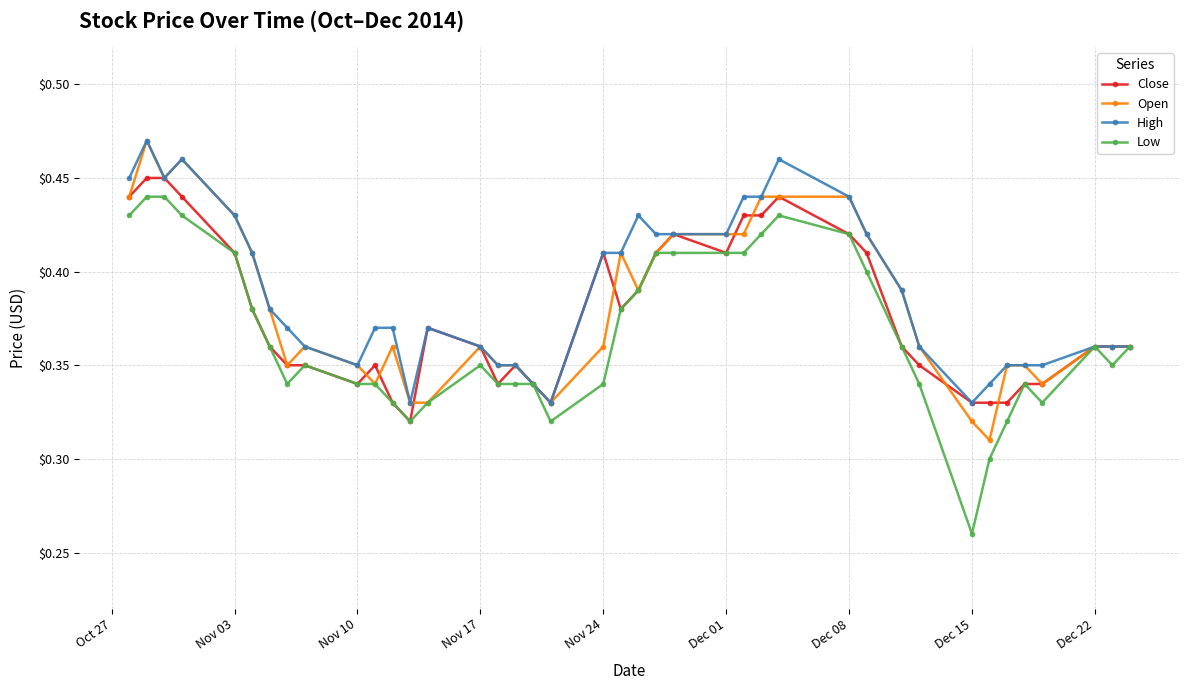

At how many categories does at least one series exceed 0?

40